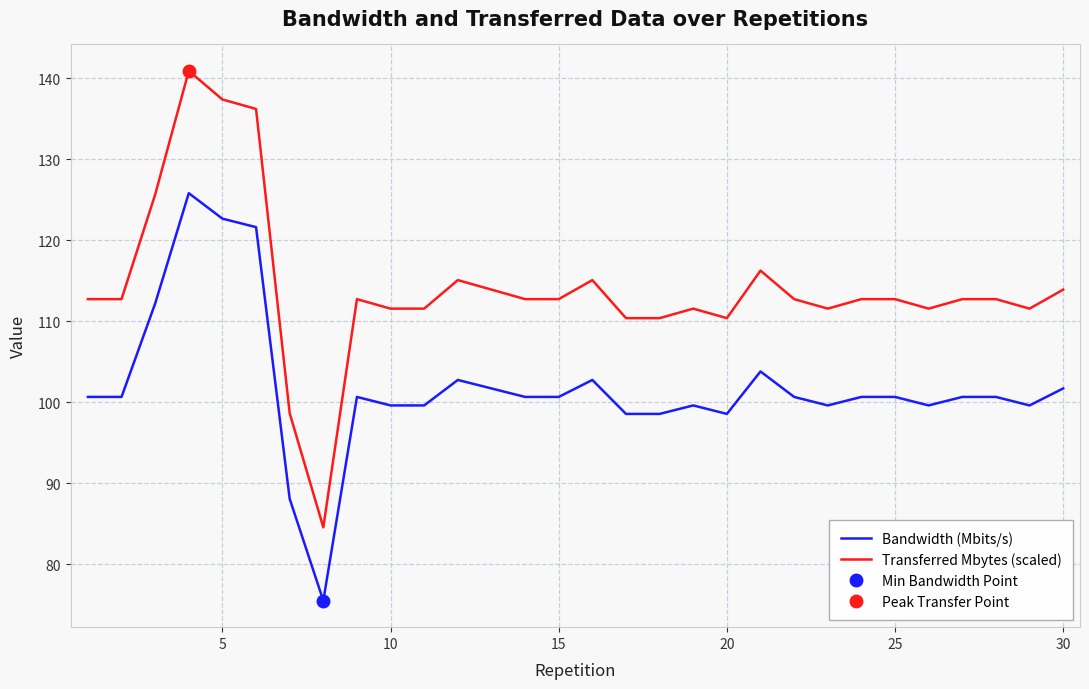

Which series has the largest range (max minus min)?

Transferred Mbytes (scaled)